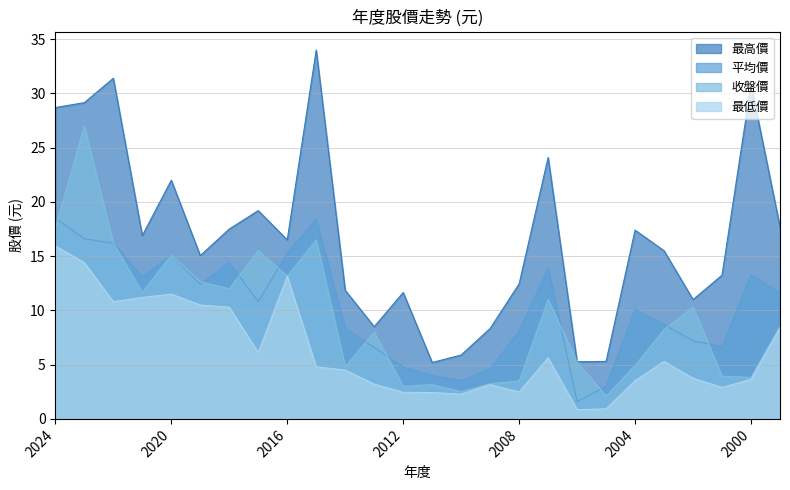

What is the difference between the maximum and minimum values in the 收盤價 series?

24.9